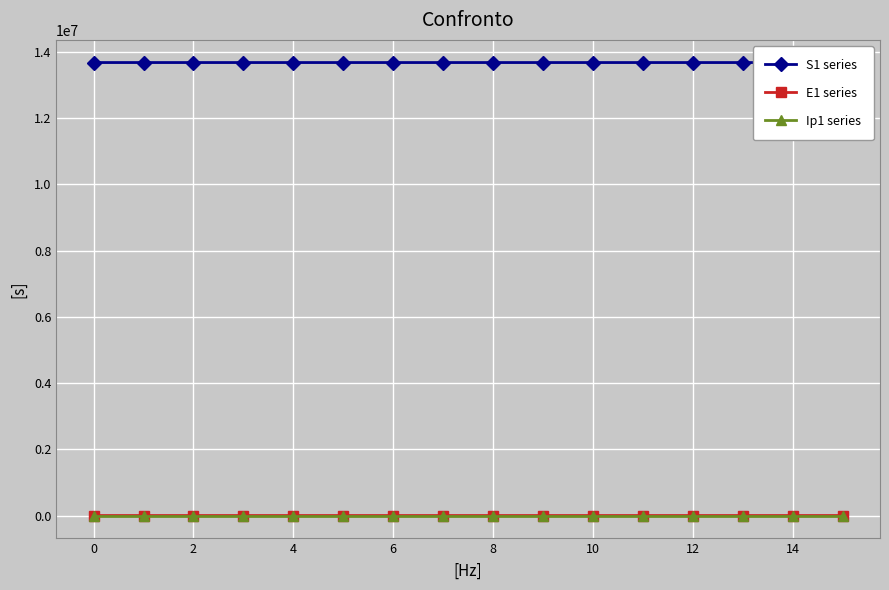

The value of E1 series at 0 is 0.0. True or false?

True